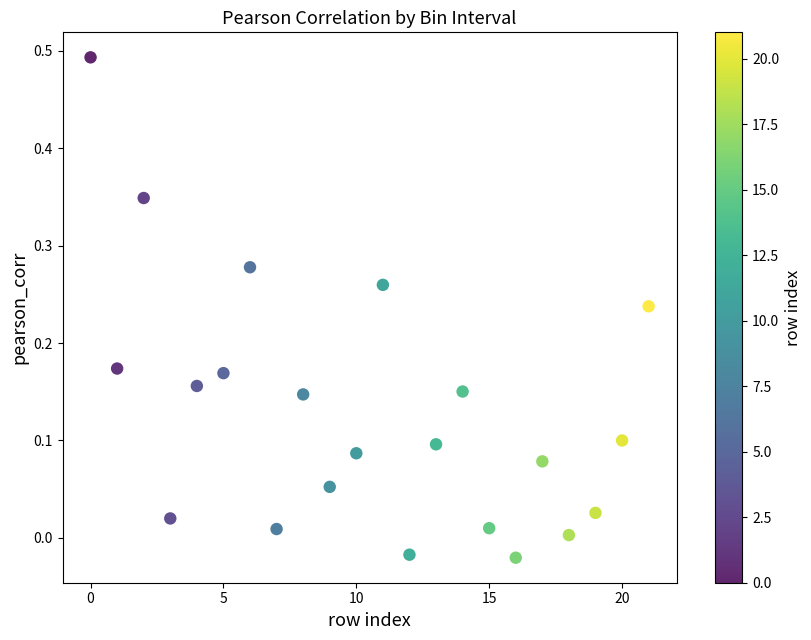

How many points are shown in the scatter plot?

22